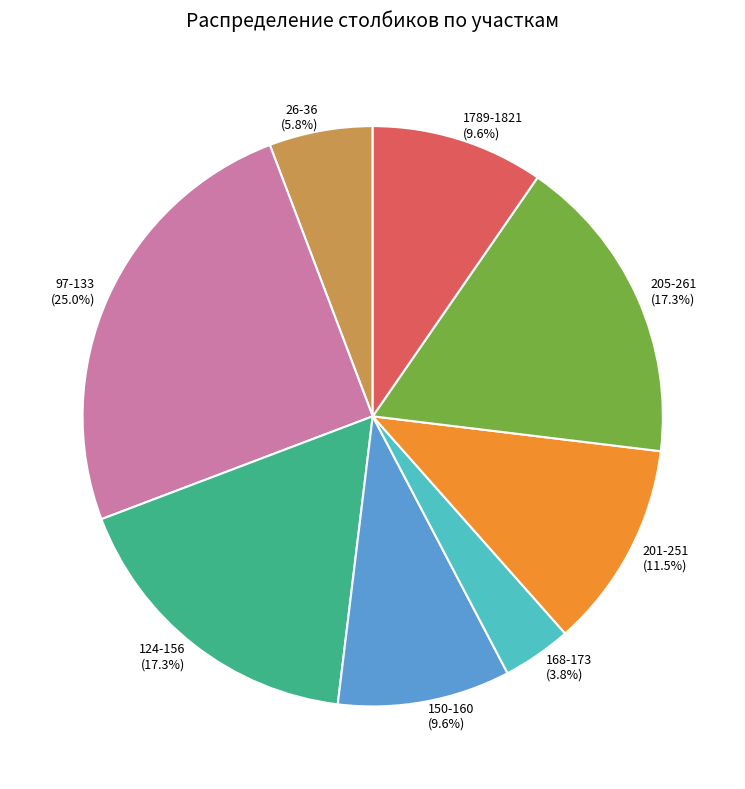

What is the total percentage of 26-36 and 205-261?

23.1%